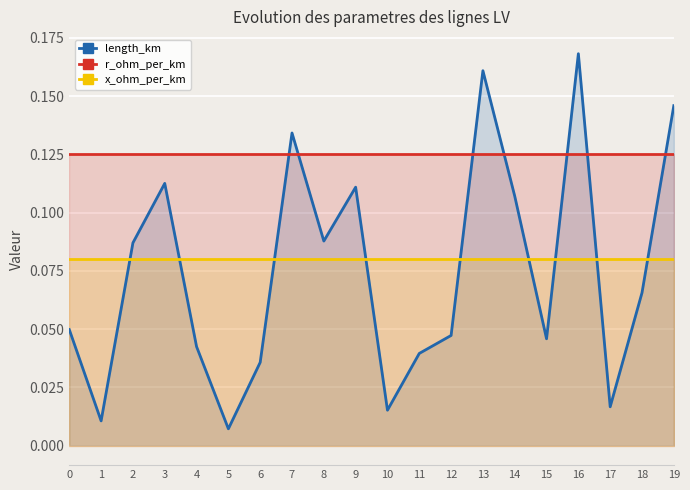

Is the value of x_ohm_per_km at 0 greater than the value of length_km at 11?

Yes